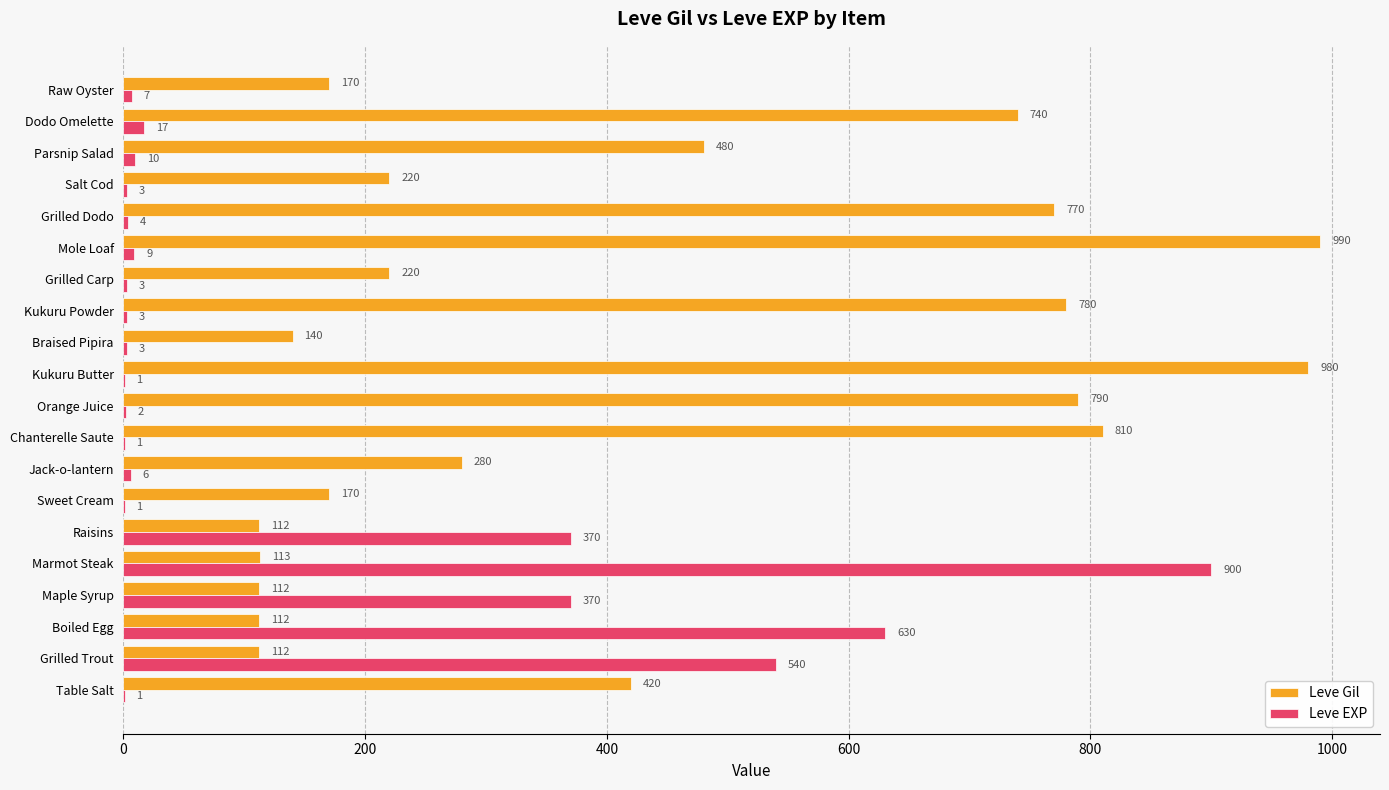

What are all the series names shown in the legend?

Leve Gil, Leve EXP